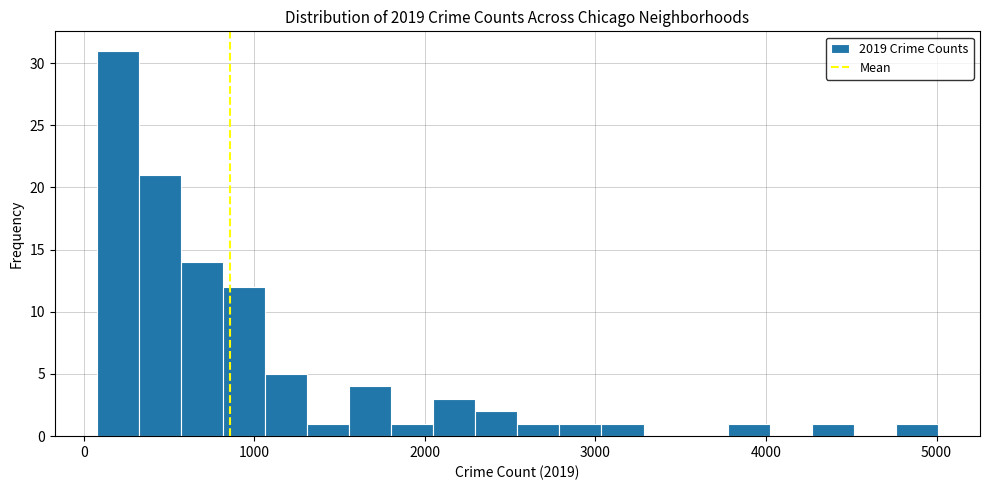

Around what value on the x-axis is the tallest bar? Give the approximate position of its centre, as read against the axis.

200